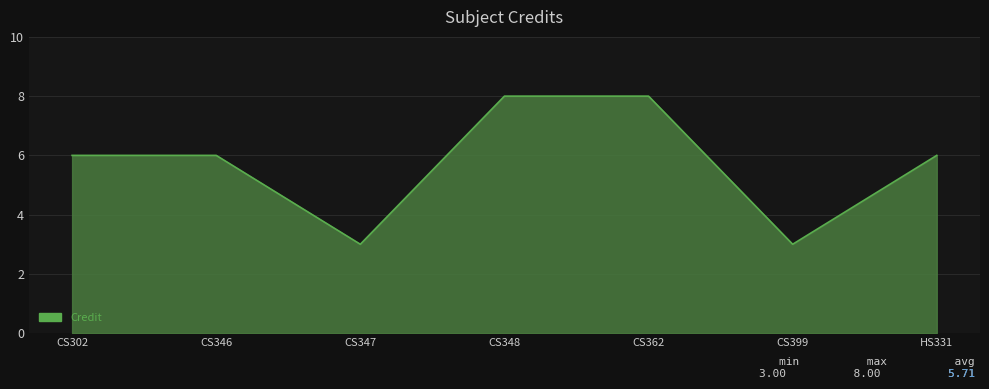

How many categories are shown in the chart?

7